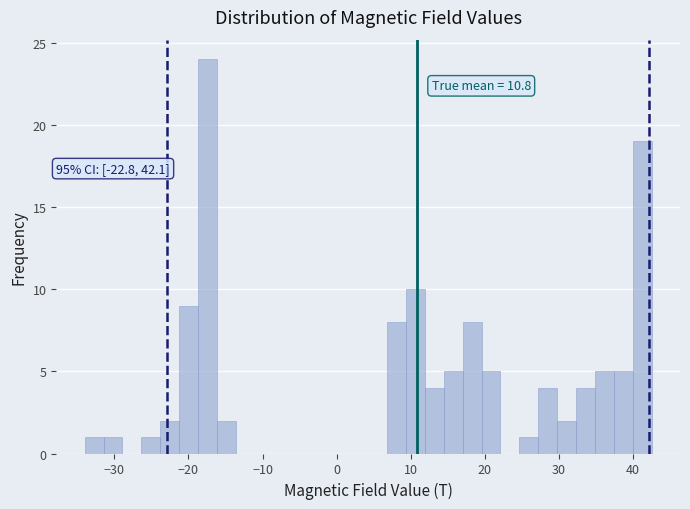

Around what value on the x-axis is the tallest bar? Give the approximate position of its centre, as read against the axis.

-17